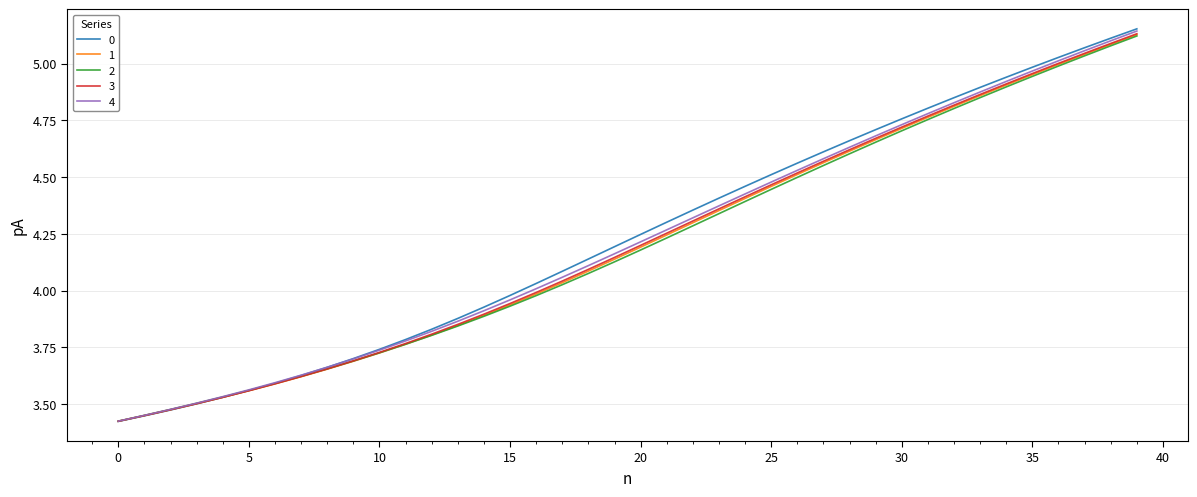

At how many categories does at least one series exceed 4?

24